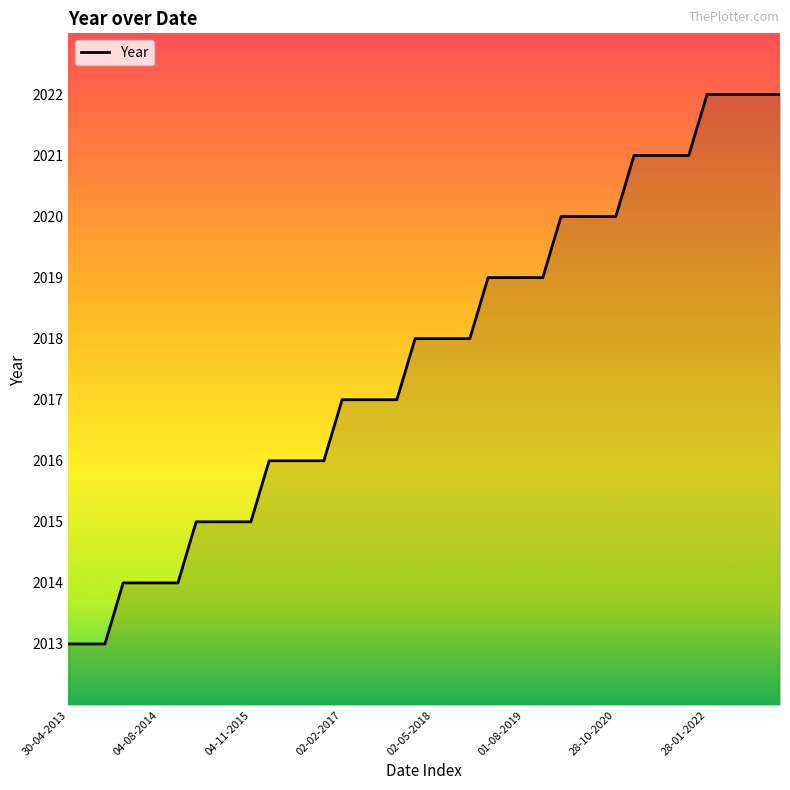

What is the minimum value shown in the chart?

2013